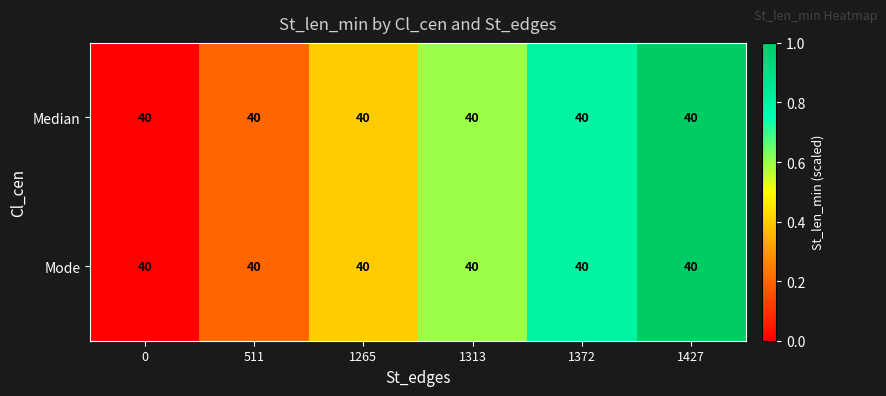

True or false: Median has a value of 0.5 at 1265.

False